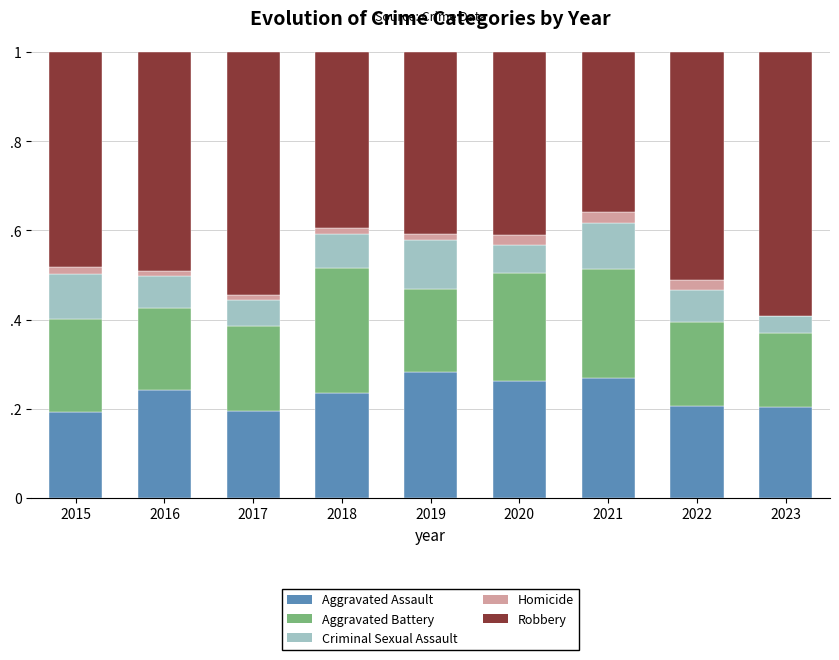

At which category is the sum across all series the highest?

2015